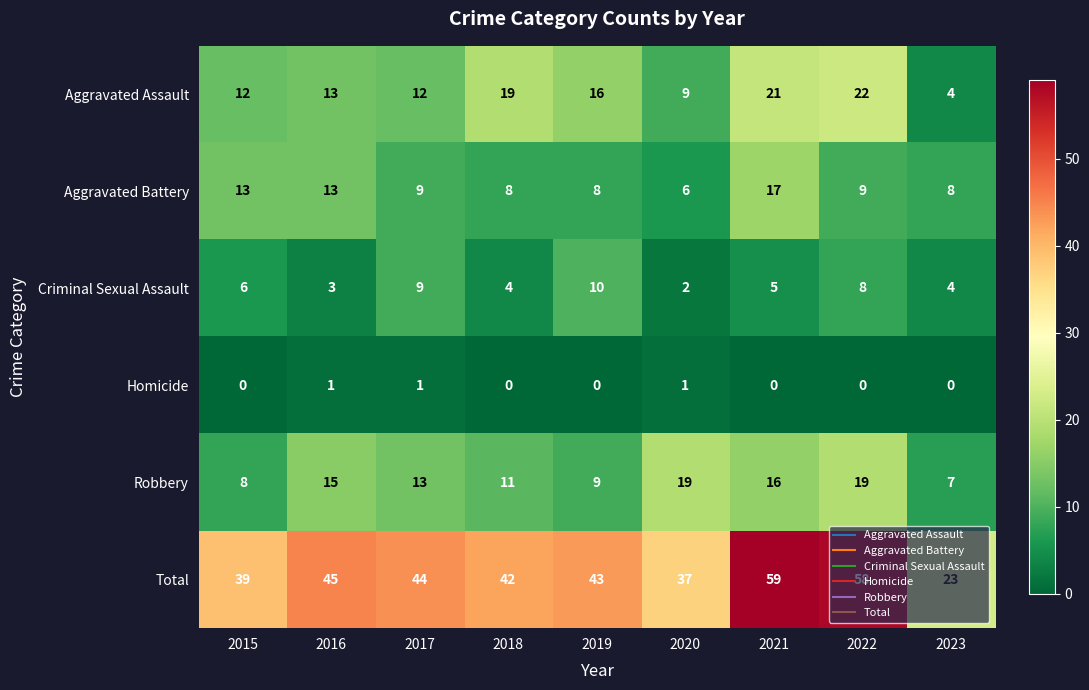

What is the sum of all Aggravated Assault values?

128